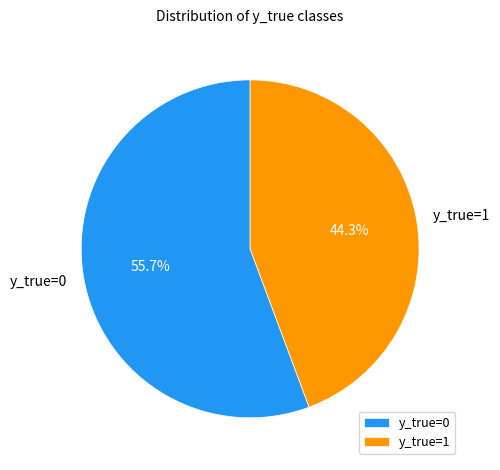

True or false: y_true=1 accounts for 37% of the total.

False